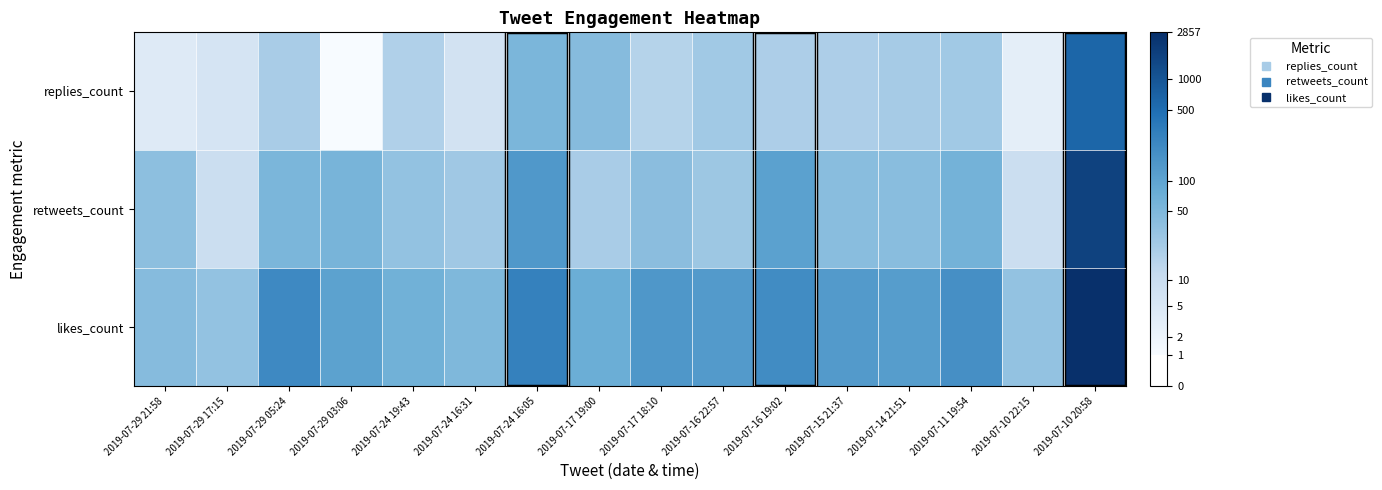

Reading right to left, extract all data points from this chart.

replies_count: 2019-07-10 20:58=6.4	2019-07-10 22:15=1.4	2019-07-11 19:54=3.2	2019-07-14 21:51=3.1	2019-07-15 21:37=3.0	2019-07-16 19:02=3.0	2019-07-16 22:57=3.2	2019-07-17 18:10=2.8	2019-07-17 19:00=3.8	2019-07-24 16:05=4.0	2019-07-24 16:31=2.1	2019-07-24 19:43=2.9	2019-07-29 03:06=0.7	2019-07-29 05:24=3.1	2019-07-29 17:15=1.9	2019-07-29 21:58=1.6
retweets_count: 2019-07-10 20:58=7.4	2019-07-10 22:15=2.3	2019-07-11 19:54=4.1	2019-07-14 21:51=3.7	2019-07-15 21:37=3.7	2019-07-16 19:02=4.7	2019-07-16 22:57=3.3	2019-07-17 18:10=3.7	2019-07-17 19:00=3.1	2019-07-24 16:05=5.0	2019-07-24 16:31=3.3	2019-07-24 19:43=3.5	2019-07-29 03:06=4.0	2019-07-29 05:24=4.0	2019-07-29 17:15=2.3	2019-07-29 21:58=3.6
likes_count: 2019-07-10 20:58=8.0	2019-07-10 22:15=3.5	2019-07-11 19:54=5.2	2019-07-14 21:51=4.8	2019-07-15 21:37=4.9	2019-07-16 19:02=5.3	2019-07-16 22:57=4.9	2019-07-17 18:10=5.0	2019-07-17 19:00=4.3	2019-07-24 16:05=5.6	2019-07-24 16:31=3.9	2019-07-24 19:43=4.2	2019-07-29 03:06=4.7	2019-07-29 05:24=5.4	2019-07-29 17:15=3.5	2019-07-29 21:58=3.8